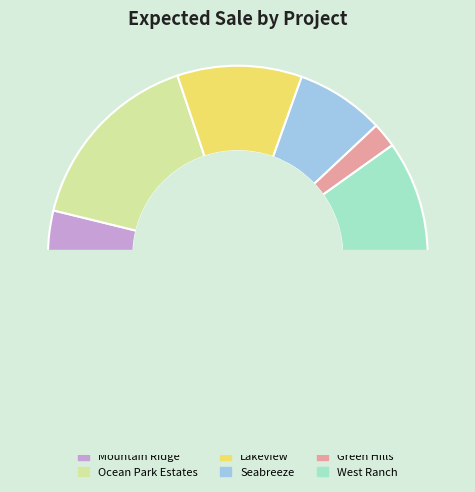

The Green Hills slice represents 4% of the pie. True or false?

True